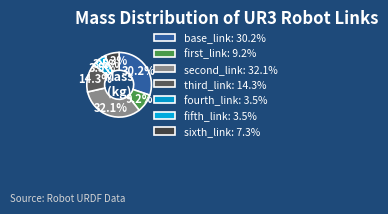

Count the number of slices in the pie.

7